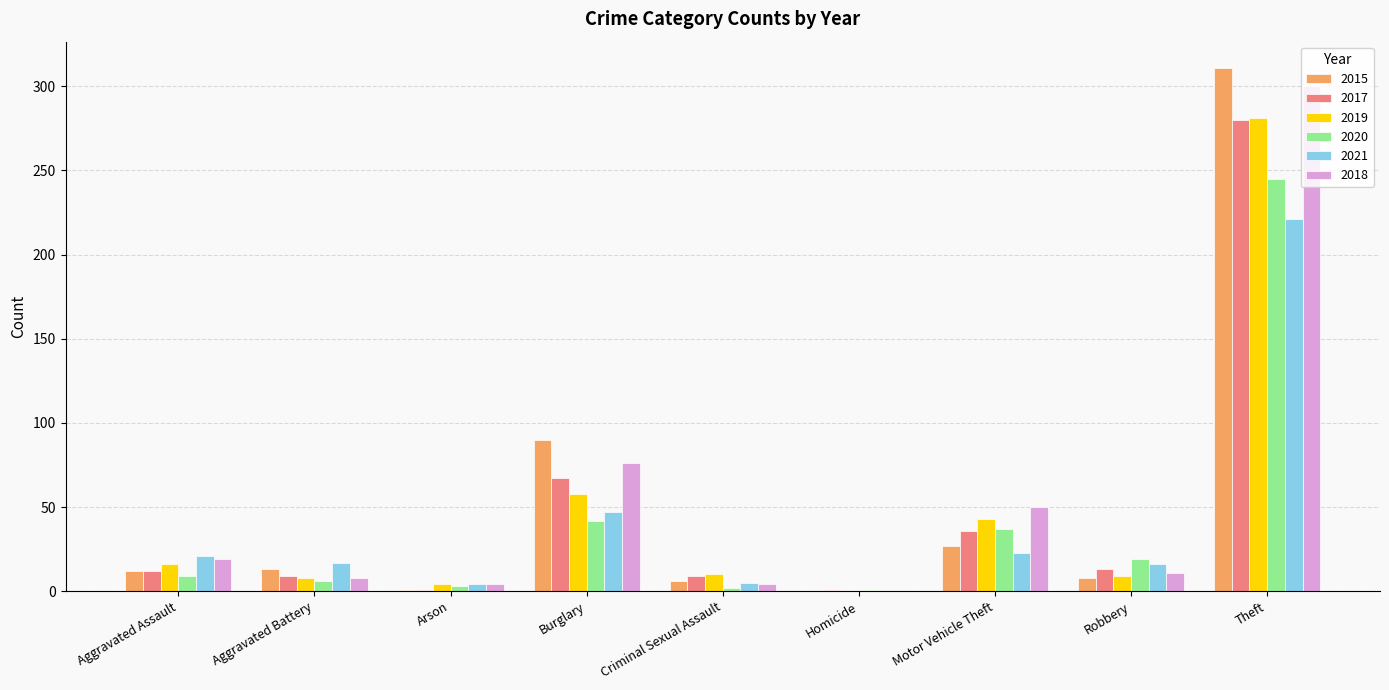

Which category has the highest value across all series?

Theft